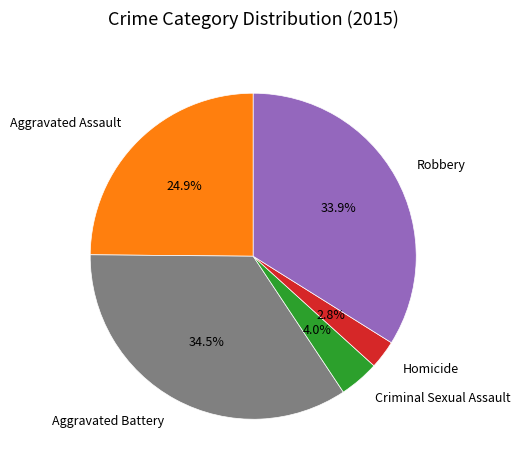

What is the largest slice in the pie chart?

Aggravated Battery